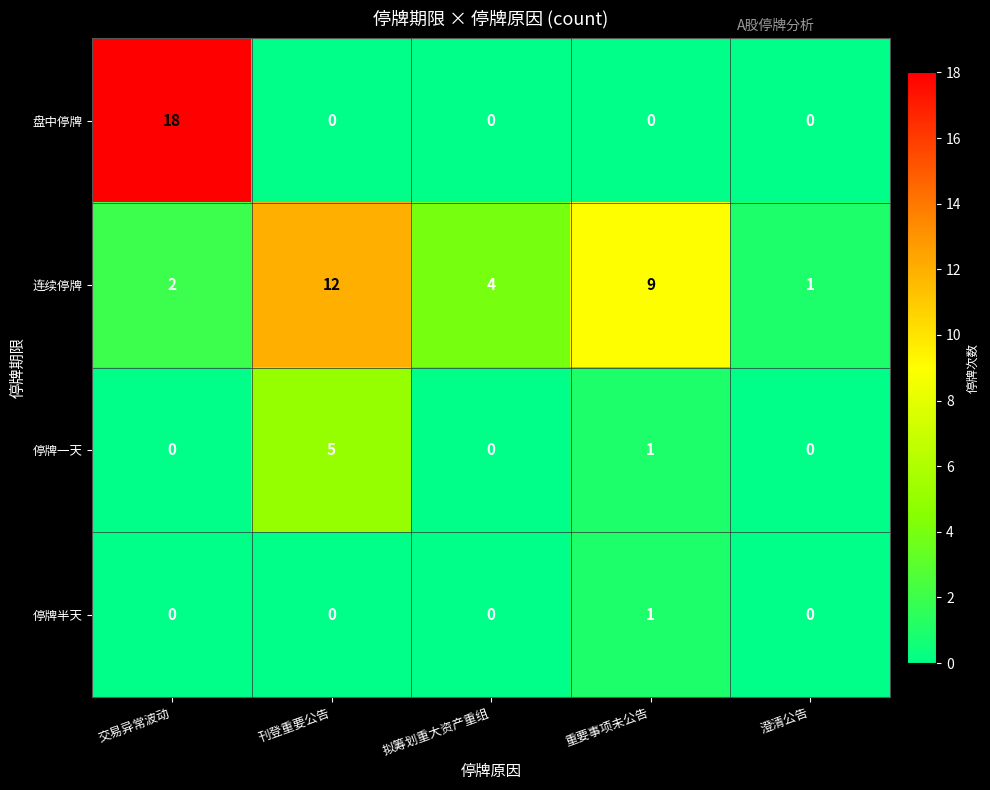

Between 交易异常波动 and 刊登重要公告, which series saw the biggest shift?

盘中停牌